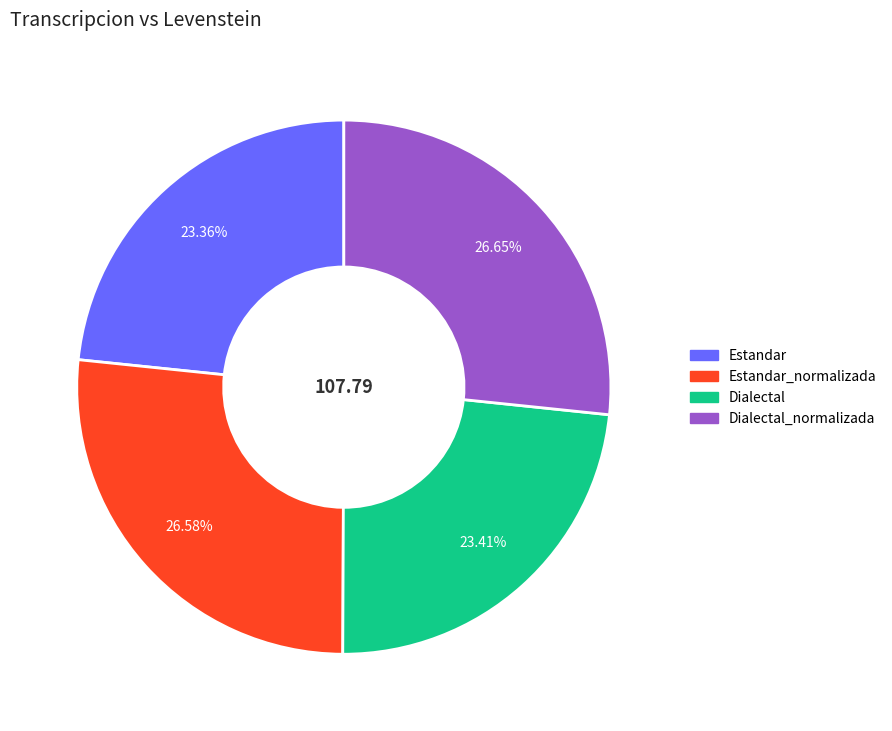

Is there any slice that represents more than half of the pie?

No